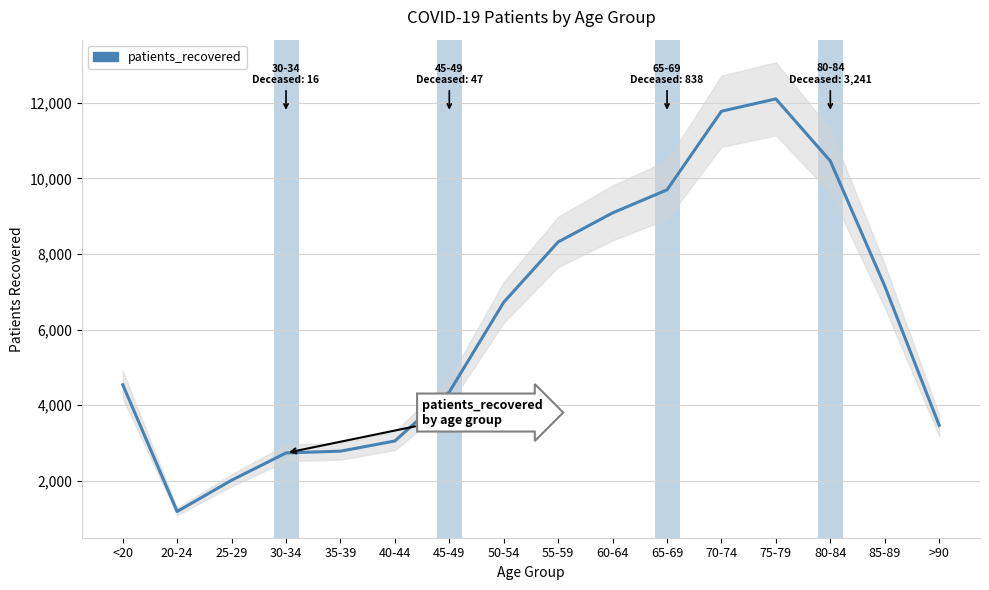

The chart shows a value of 4349 at 45-49. True or false?

True